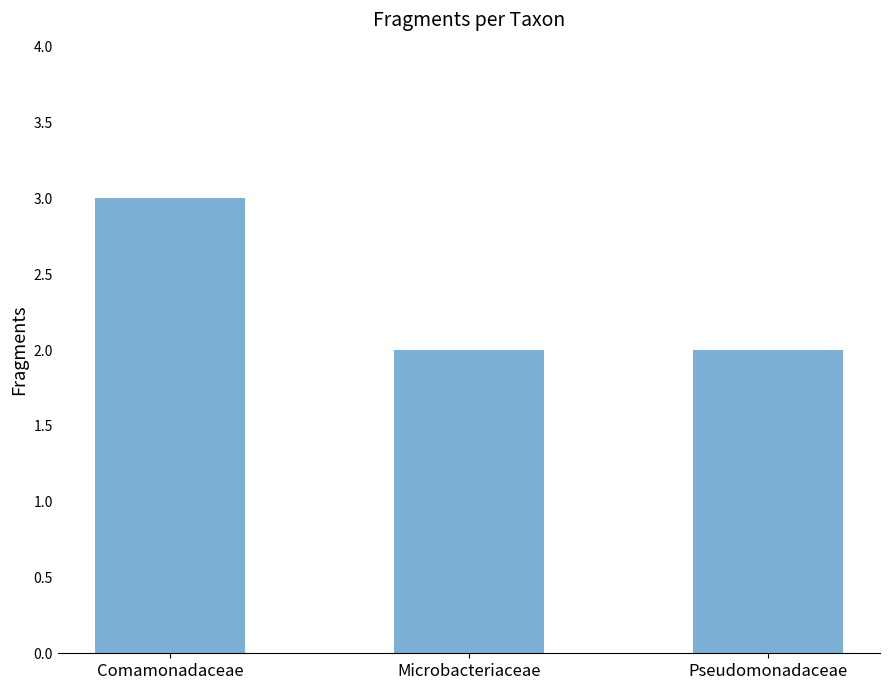

What is the sum of the values at Pseudomonadaceae and Microbacteriaceae?

4